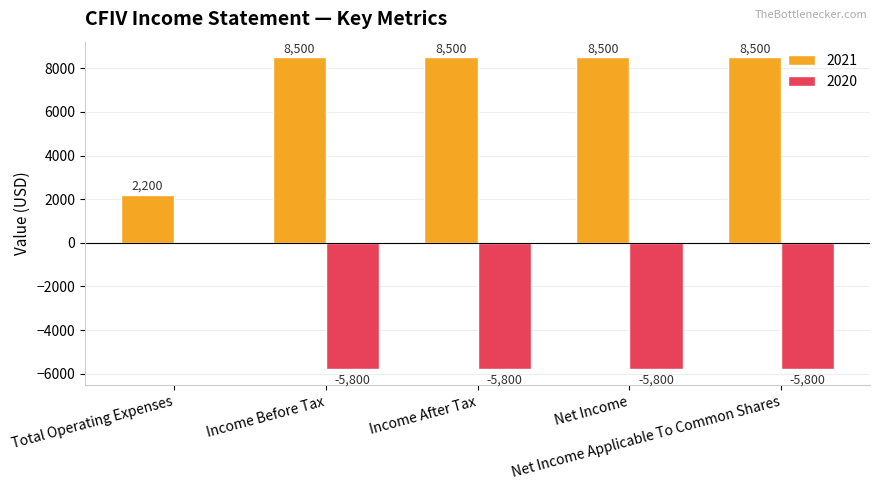

Which series has the largest total across all categories?

2021